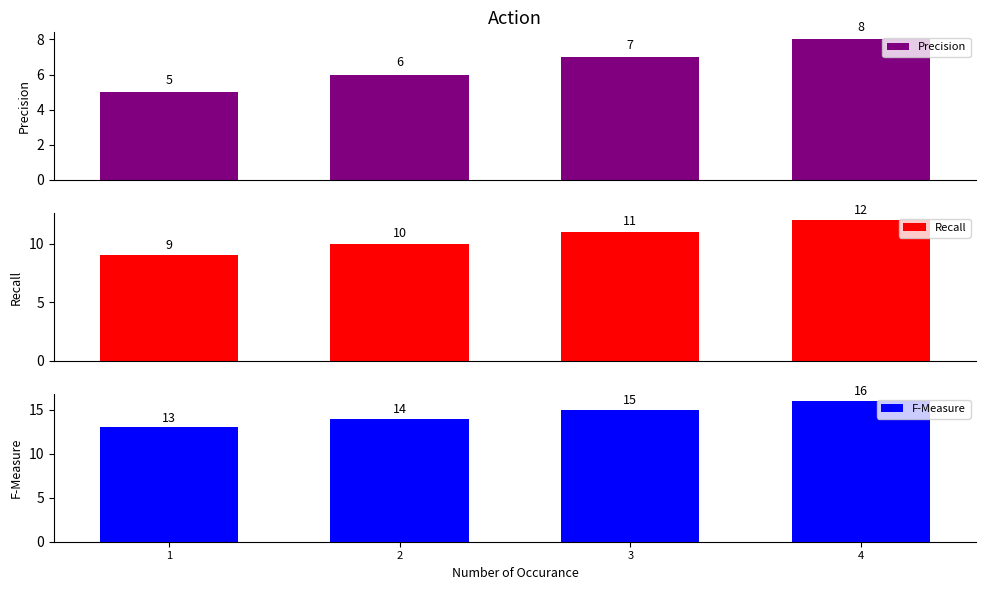

Rank the categories by Precision value from lowest to highest.

1, 2, 3, 4